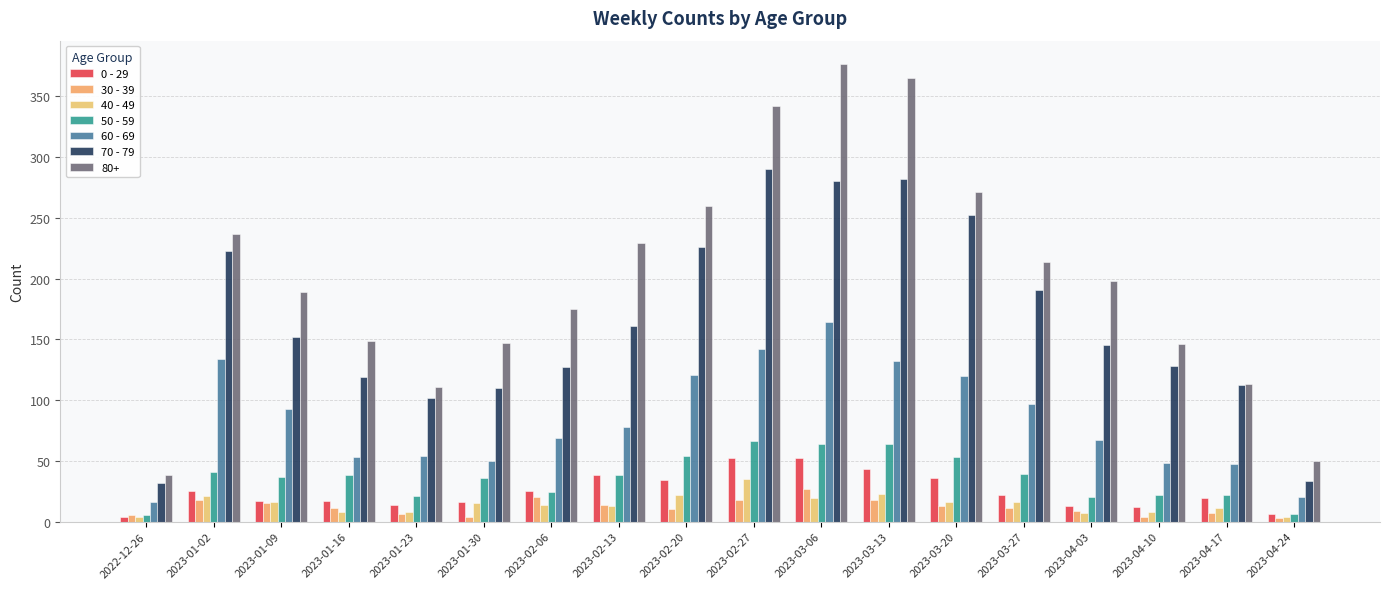

What are all the series names shown in the legend?

0 - 29, 30 - 39, 40 - 49, 50 - 59, 60 - 69, 70 - 79, 80+